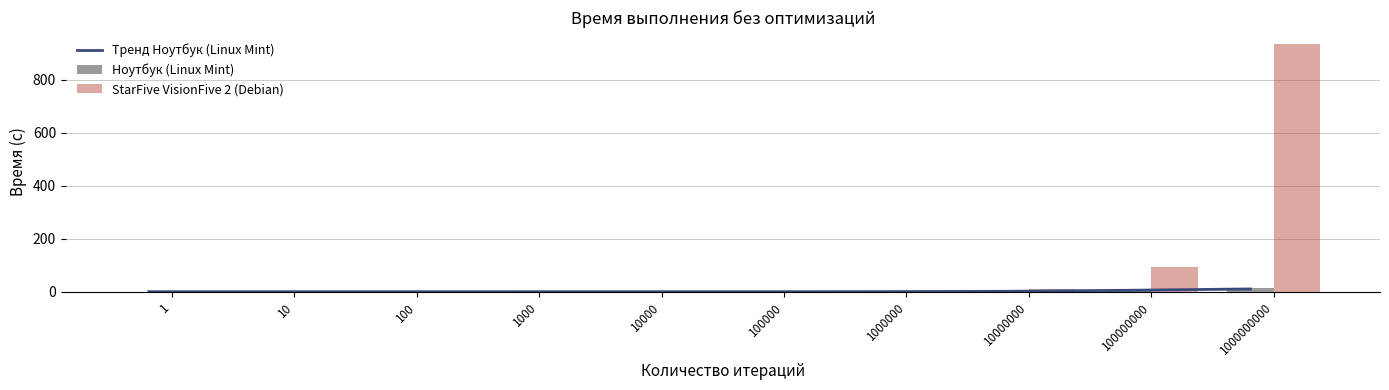

Which series changed the most between 10000 and 1000000?

StarFive VisionFive 2 (Debian)